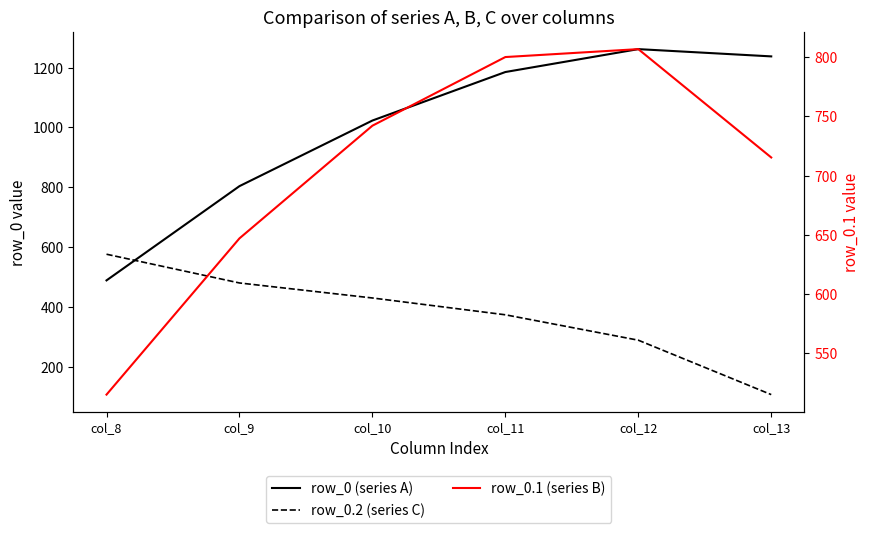

How many data points in row_0 (series A) are above 1185?

3